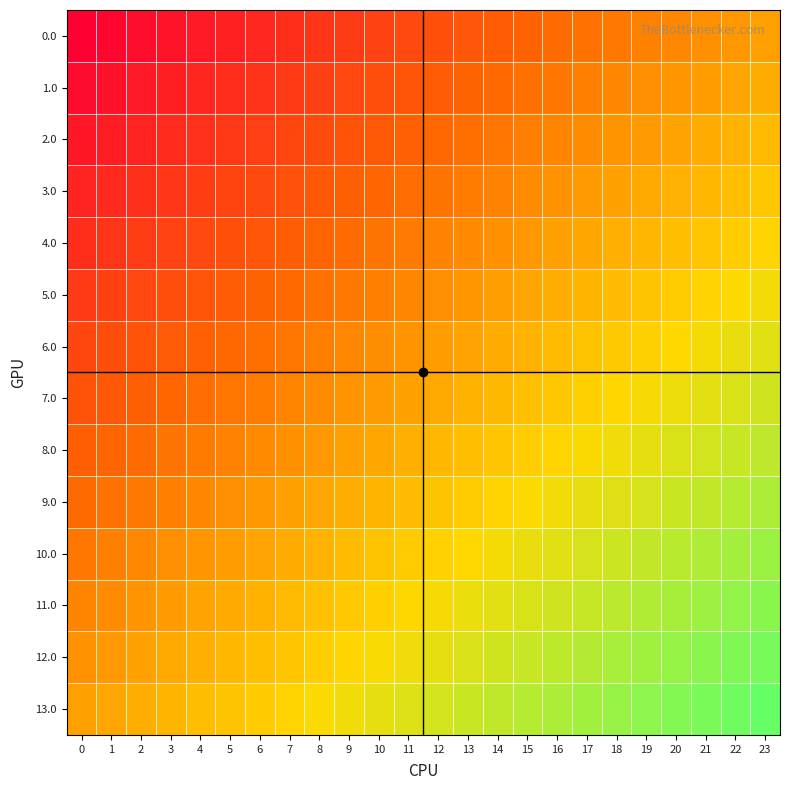

Count the number of categories in the chart.

24